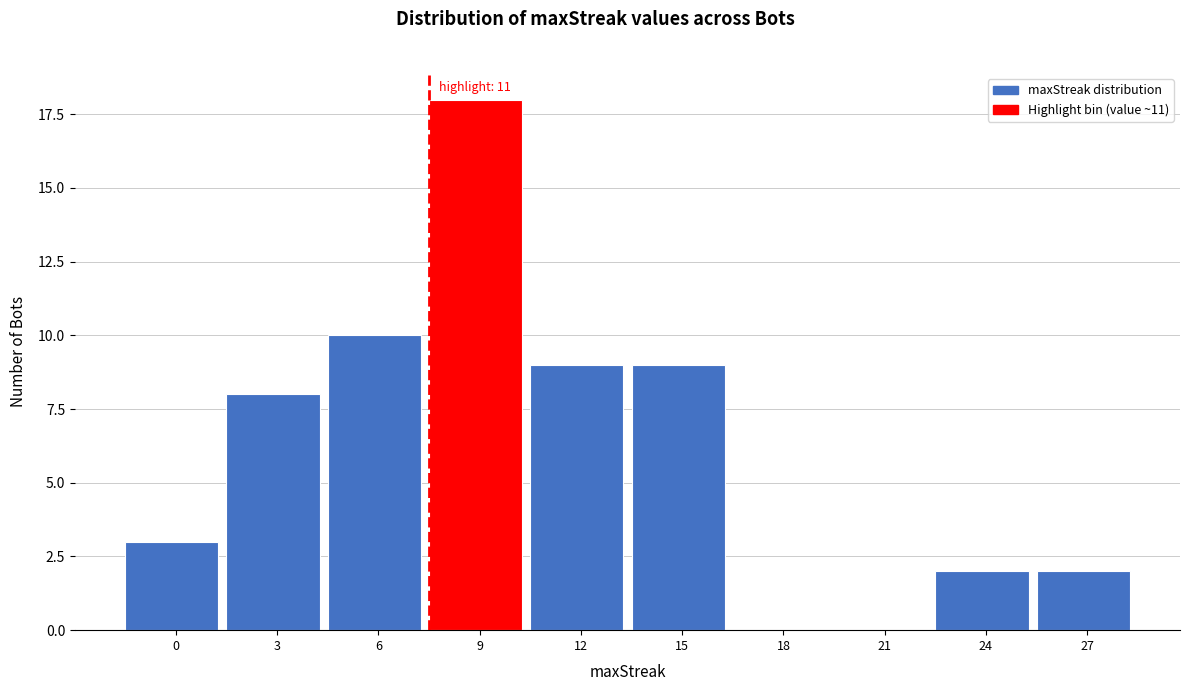

Reading left to right, what are all the values shown in this chart?

0=3	3=8	6=10	9=18	12=9	15=9	18=0	21=0	24=2	27=2